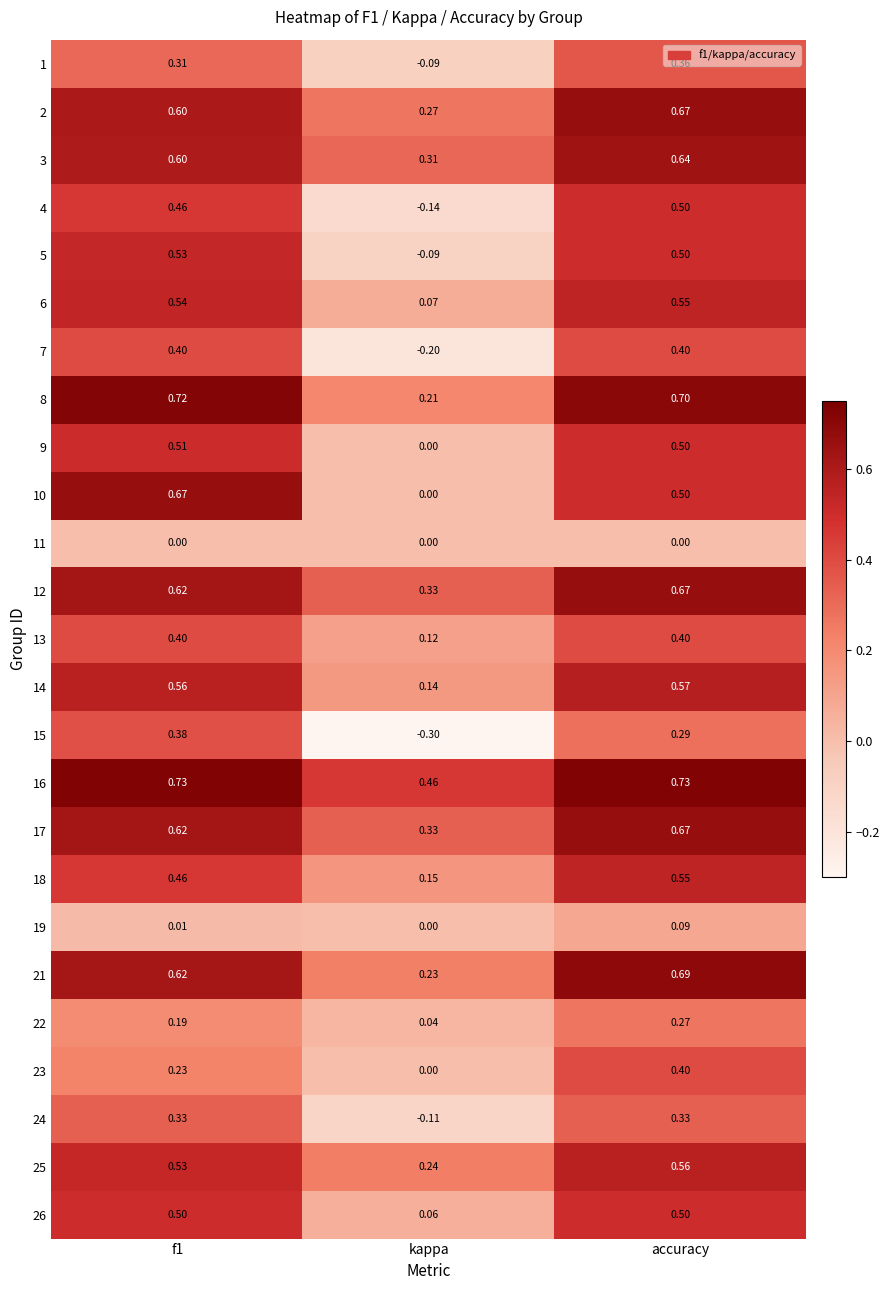

Is the value of 22 at kappa greater than the value of 23 at accuracy?

No